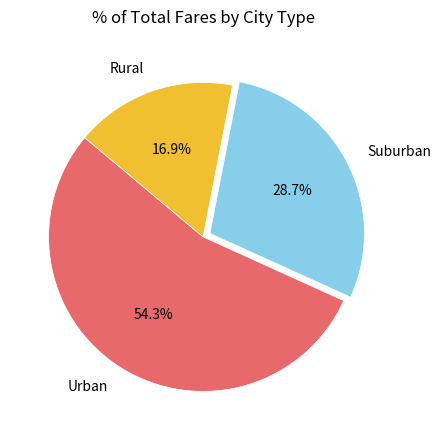

Is Rural the majority of the pie?

No